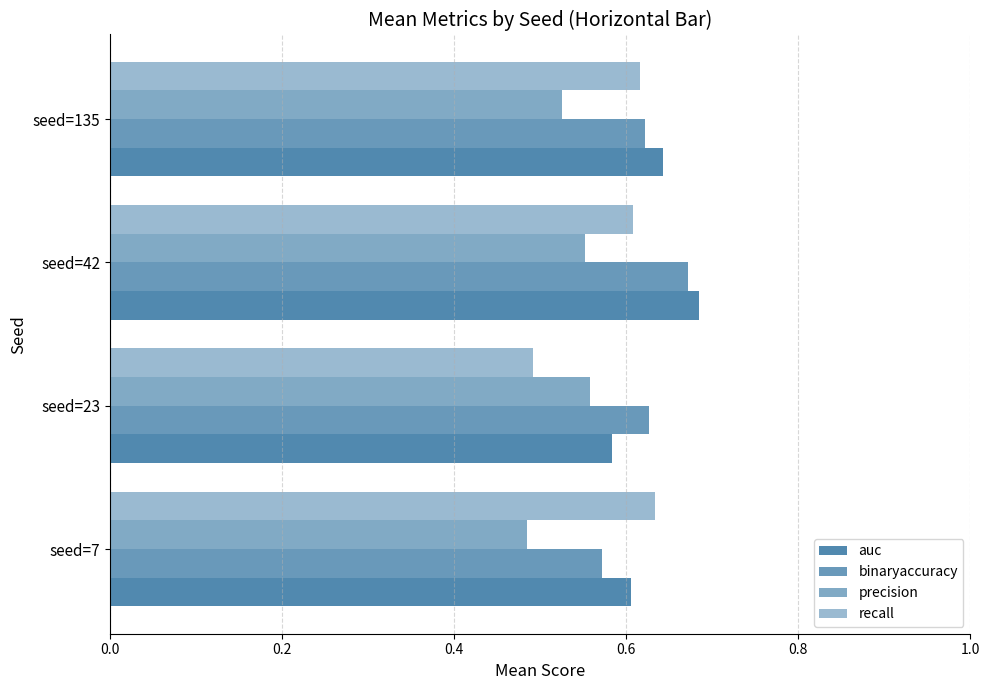

Which series has the largest range (max minus min)?

recall